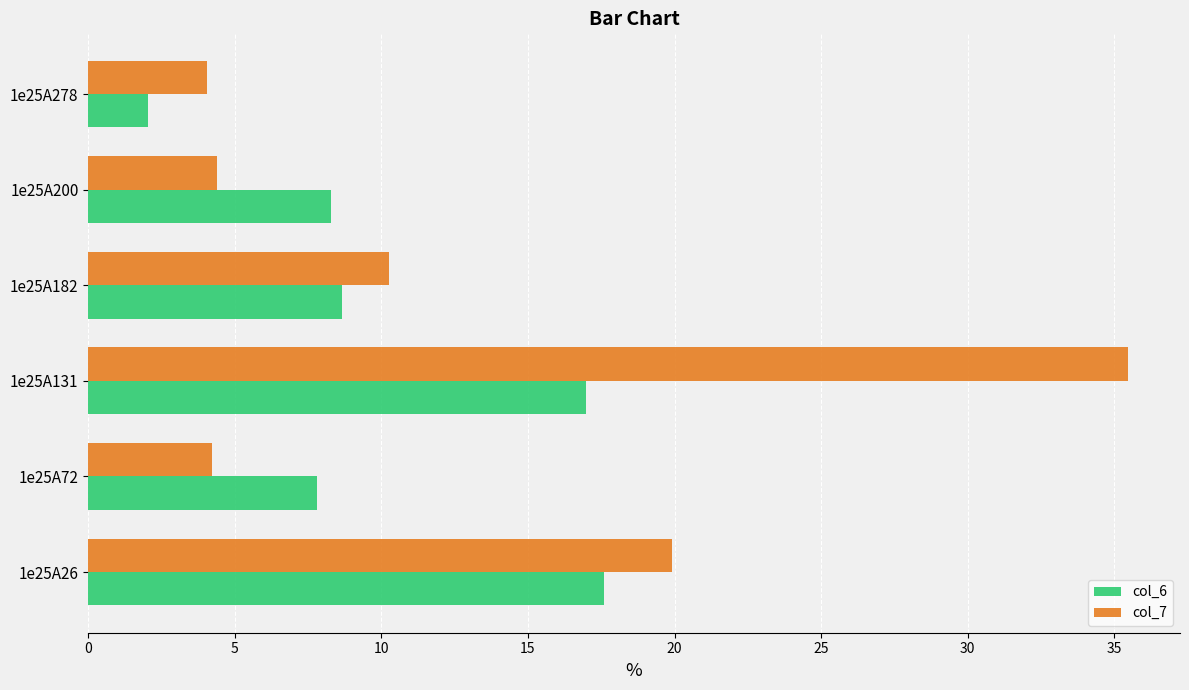

At which category is the sum across all series the highest?

1e25A131